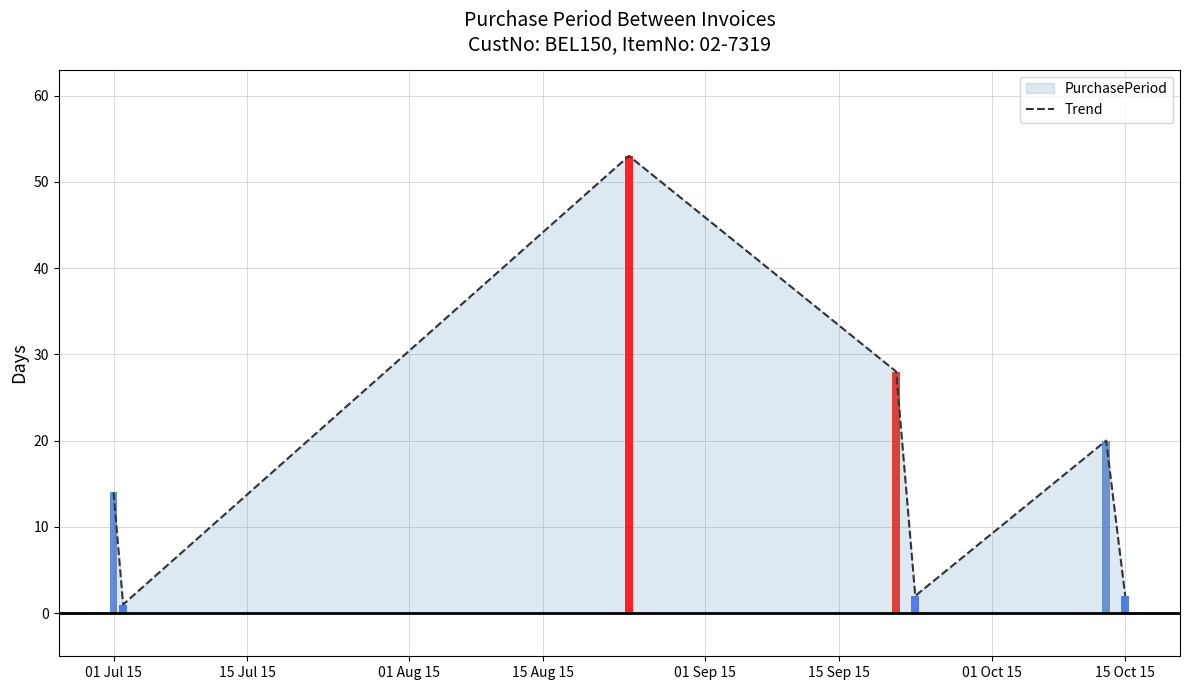

The value at 01 Jul 15 is 14. True or false?

True